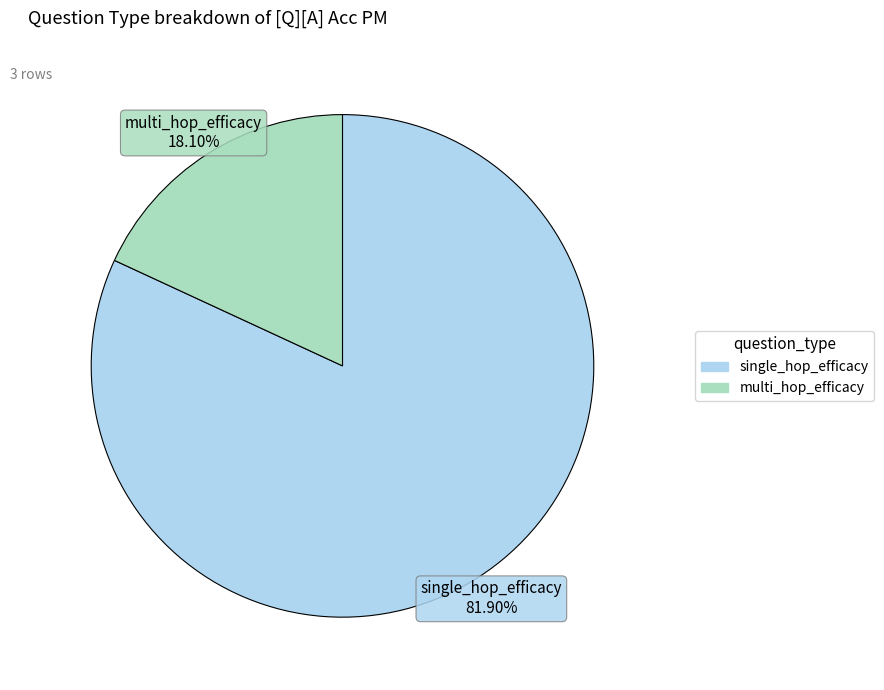

Is there any slice that represents more than half of the pie?

Yes